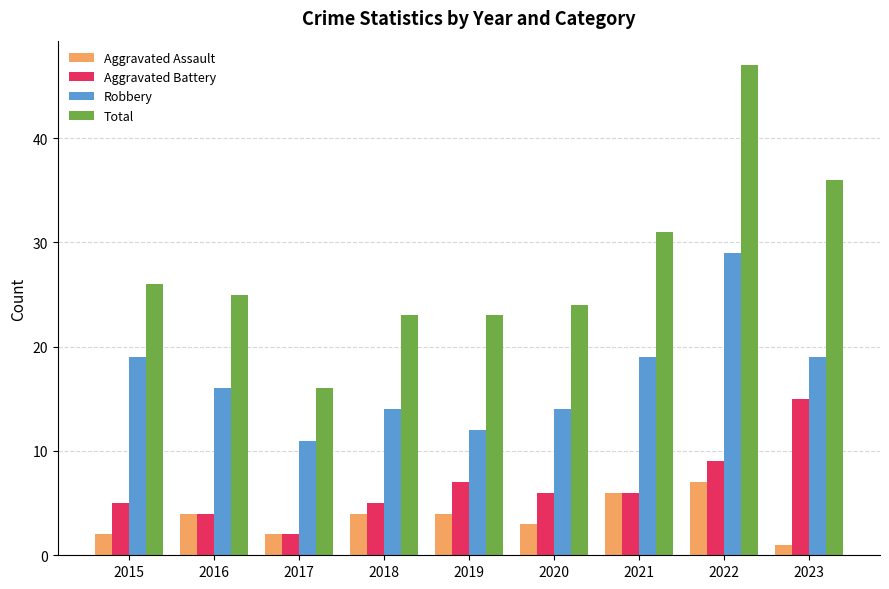

How many data points does each series have?

9